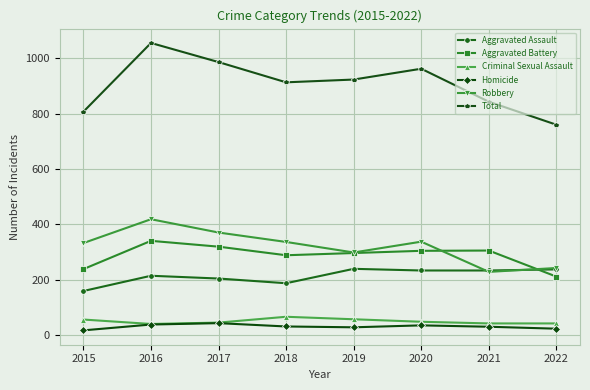

How many data points does each series have?

8